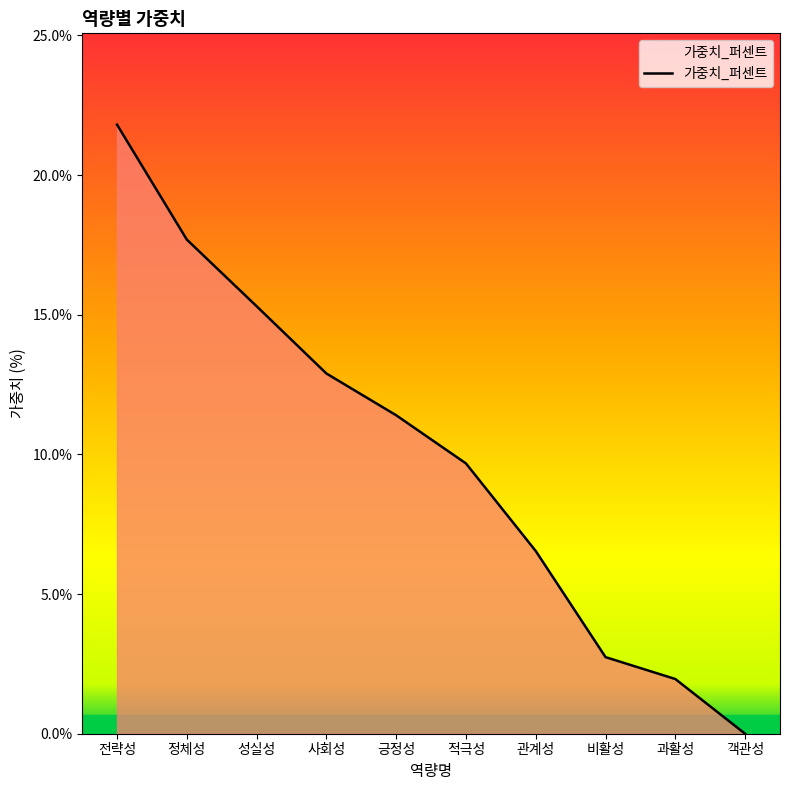

List the labels in order of value, largest first.

전략성, 정체성, 성실성, 사회성, 긍정성, 적극성, 관계성, 비활성, 과활성, 객관성